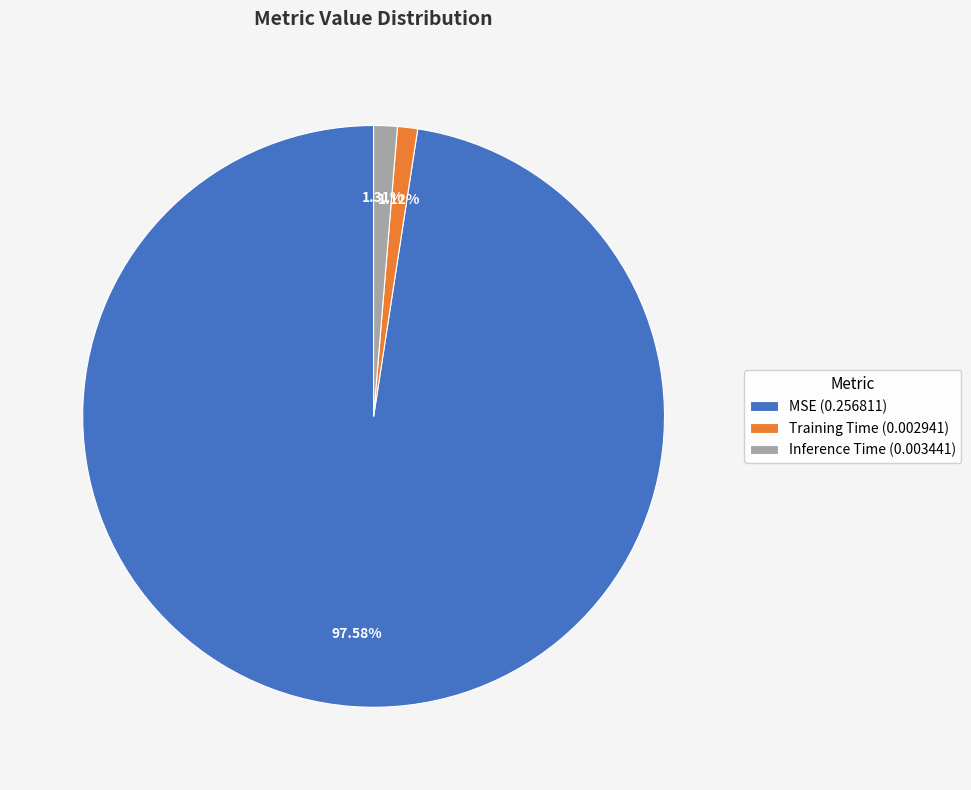

Count the number of slices in the pie.

3